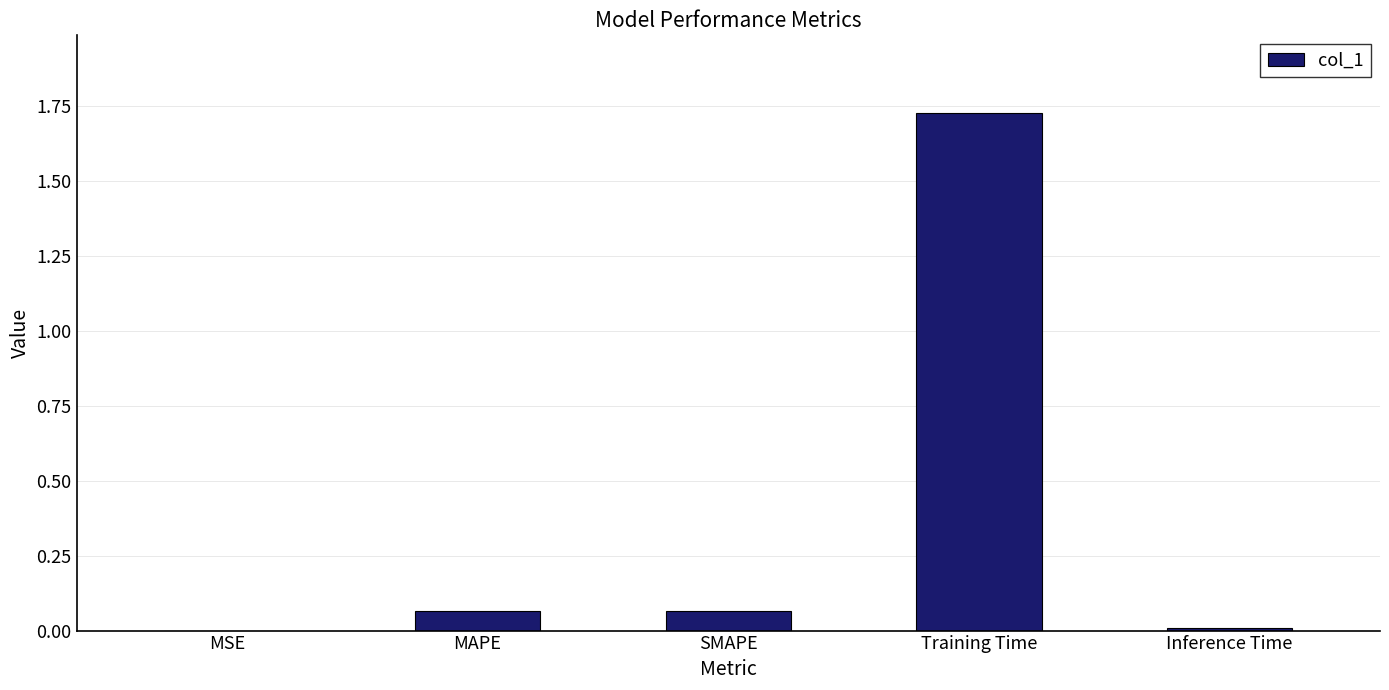

Which category has the highest value across all series?

Training Time